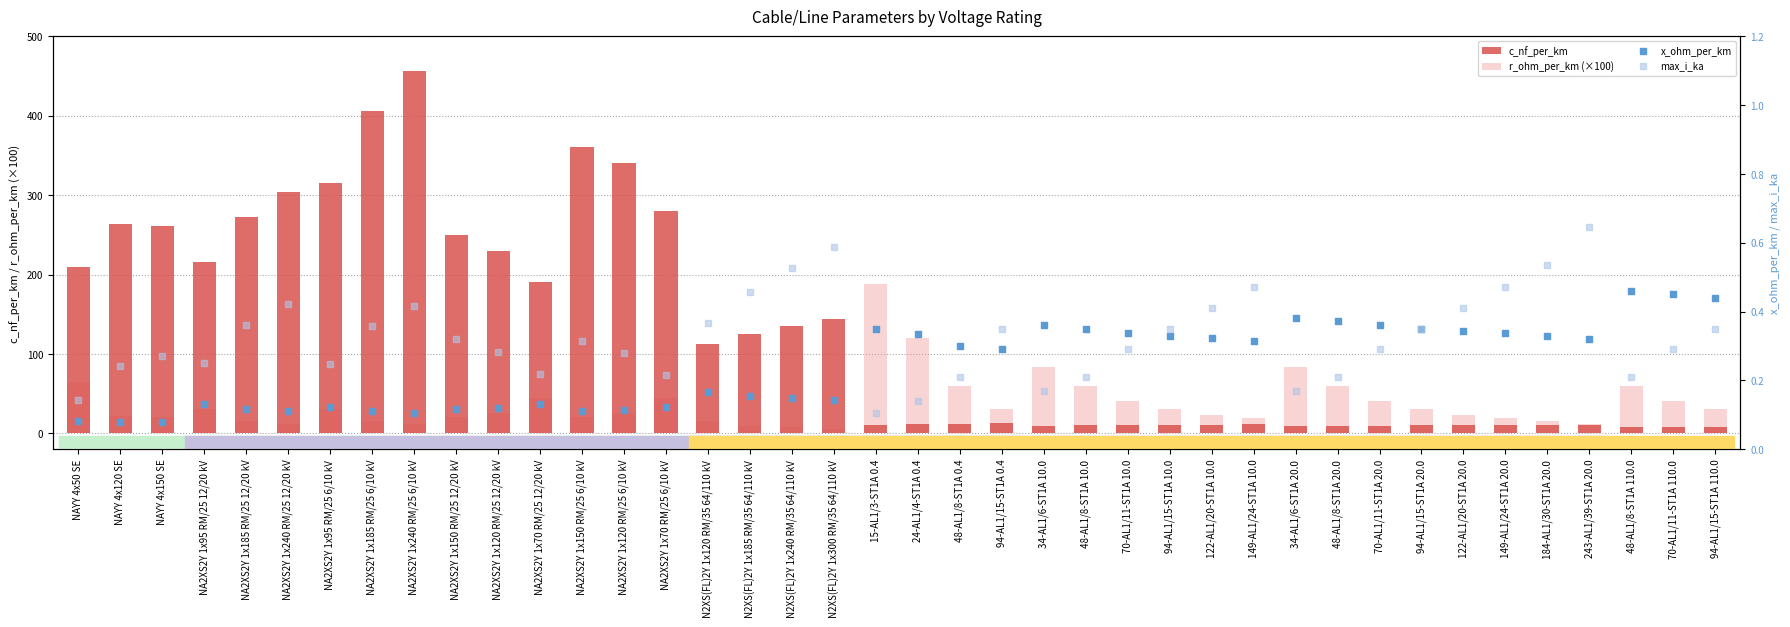

Which series has the largest total across all categories?

c_nf_per_km